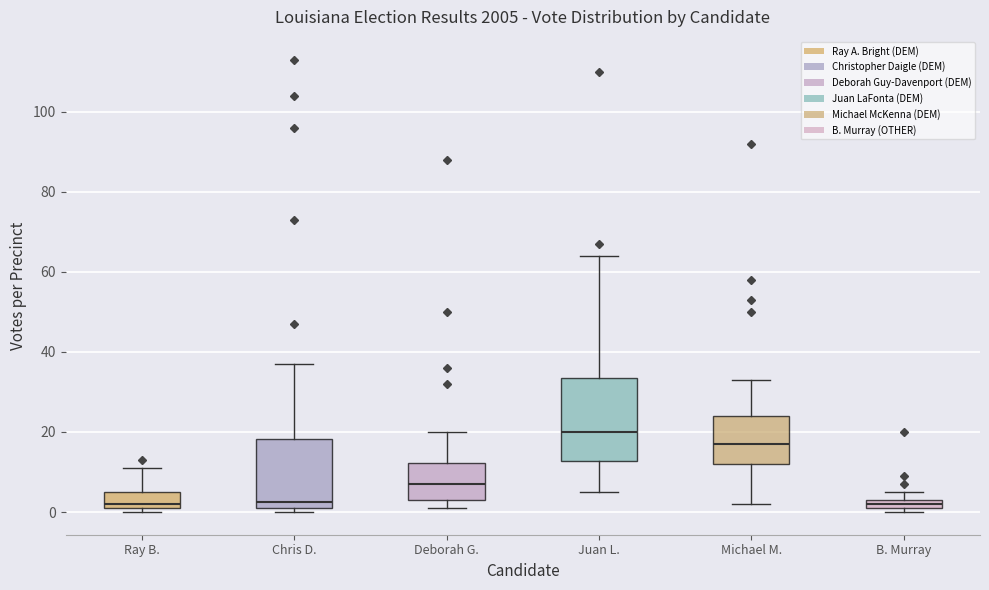

Which box is the tallest, from its lower edge to its upper edge?

Juan L.